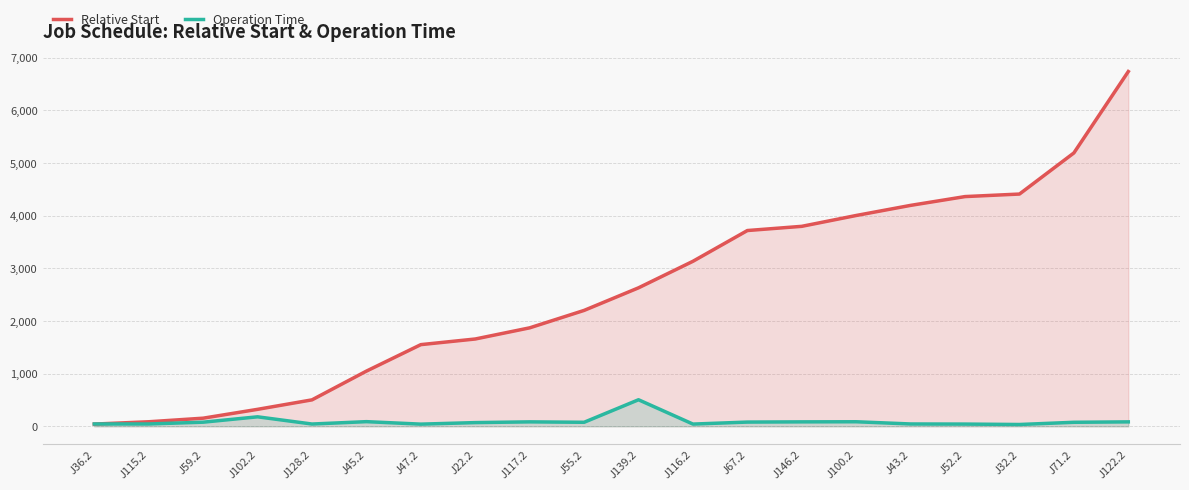

Which series changed the most between J139.2 and J100.2?

Relative Start